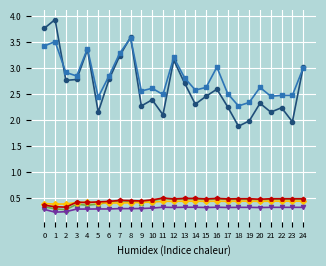

What is the spread (max minus min) of values at 0?

3.5